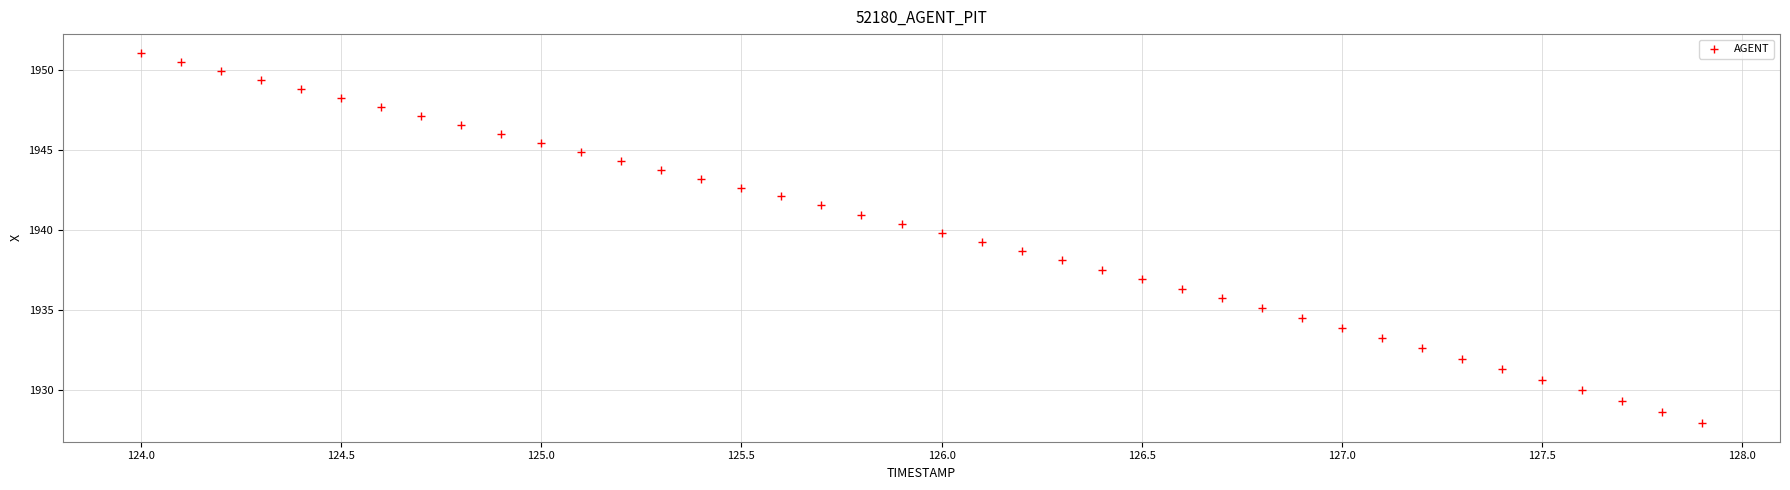

What is the range of Y values (max minus min)?

23.2